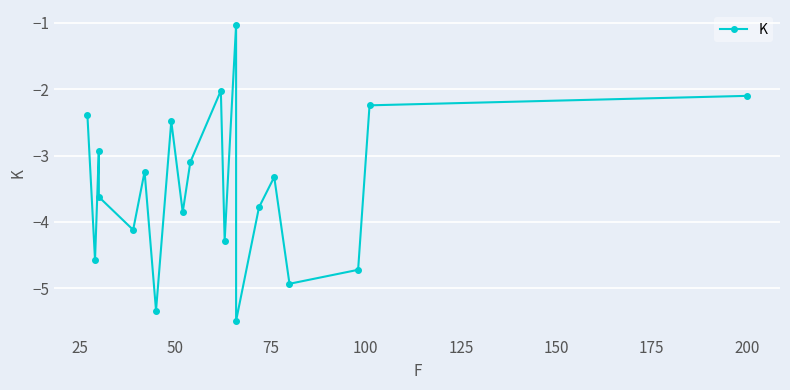

What is the minimum value shown in the chart?

-5.5